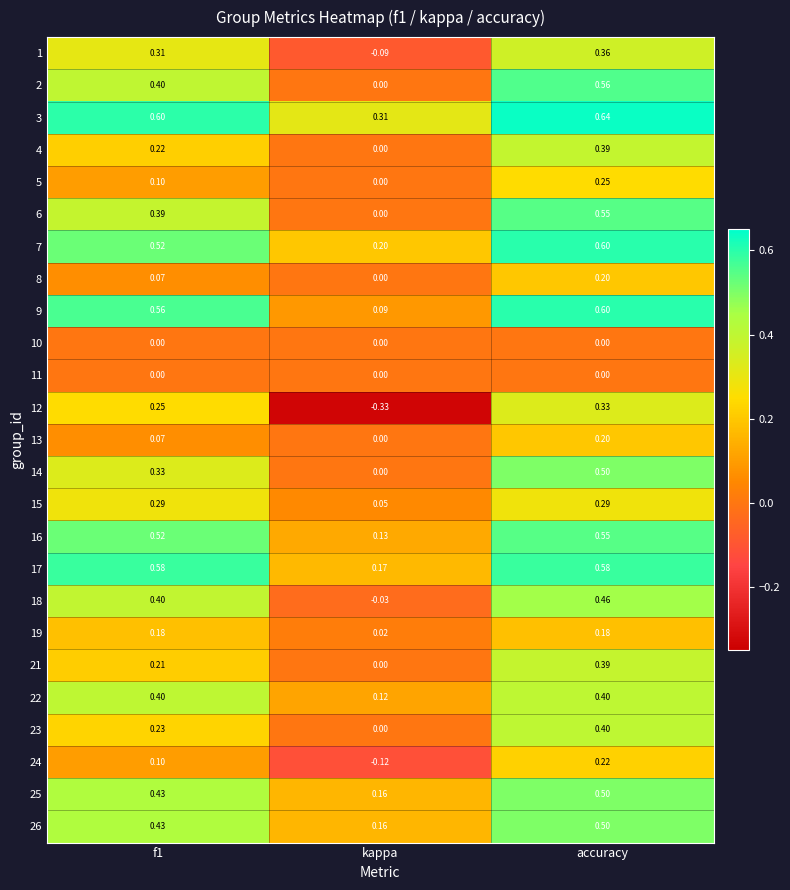

Where is 7 nearest to the value 0?

kappa